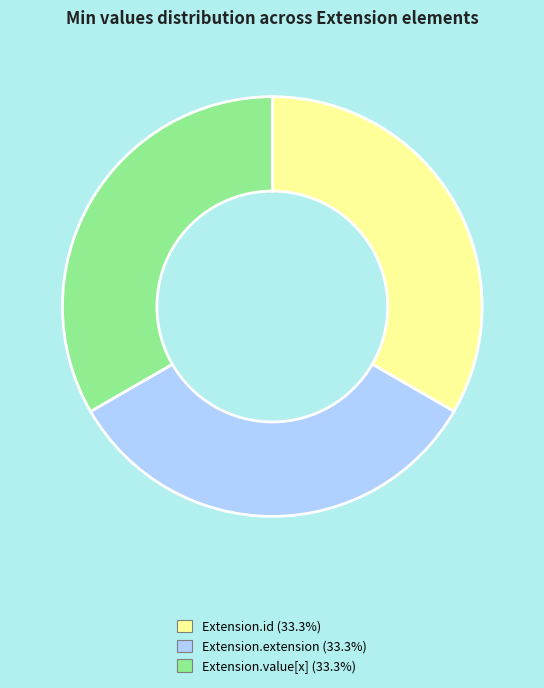

Is there a majority slice in this chart?

No